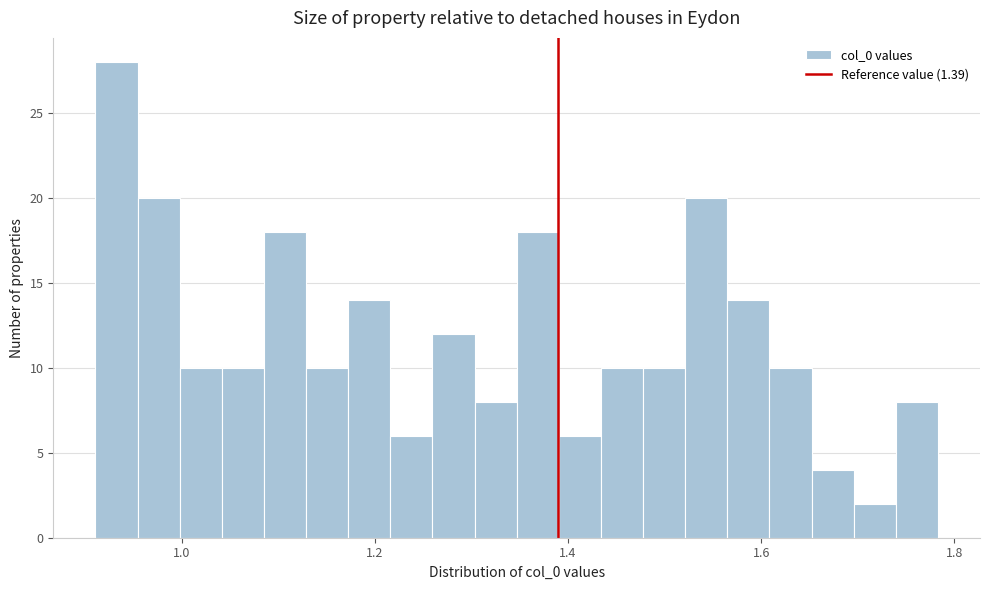

Read against the x-axis, roughly where is the centre of the tallest bar?

0.94